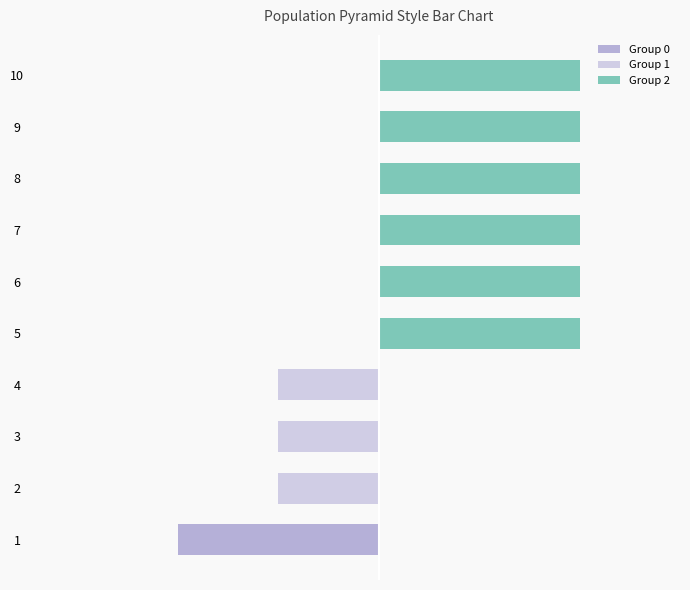

Rank the series at 6 from highest to lowest value.

Group 2, Group 0, Group 1